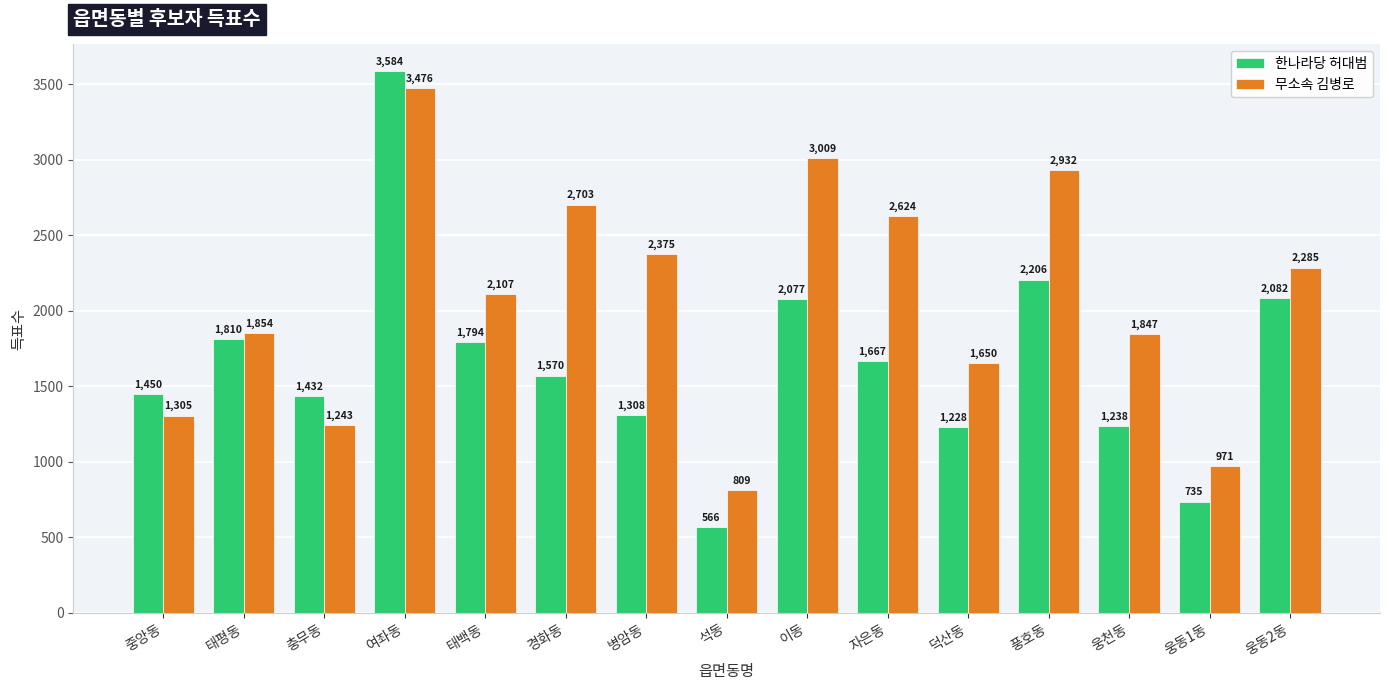

The value of 한나라당 허대범 at 이동 is 2774. True or false?

False